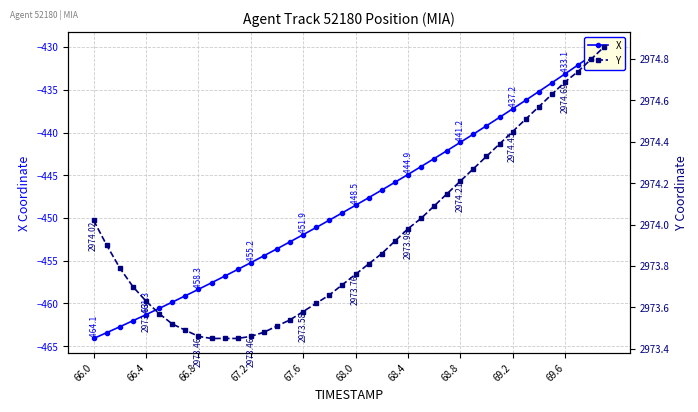

Where is Y nearest to the value 2974?

66.0